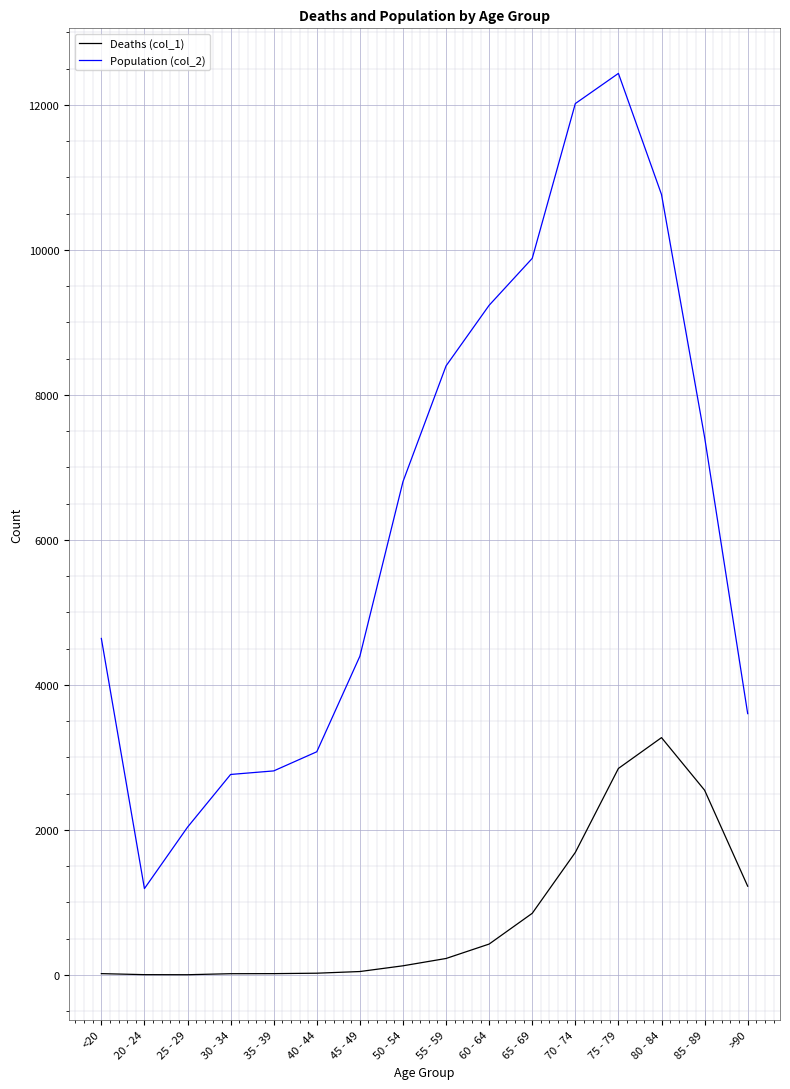

Rank the series by their average value, from lowest to highest.

Deaths (col_1), Population (col_2)